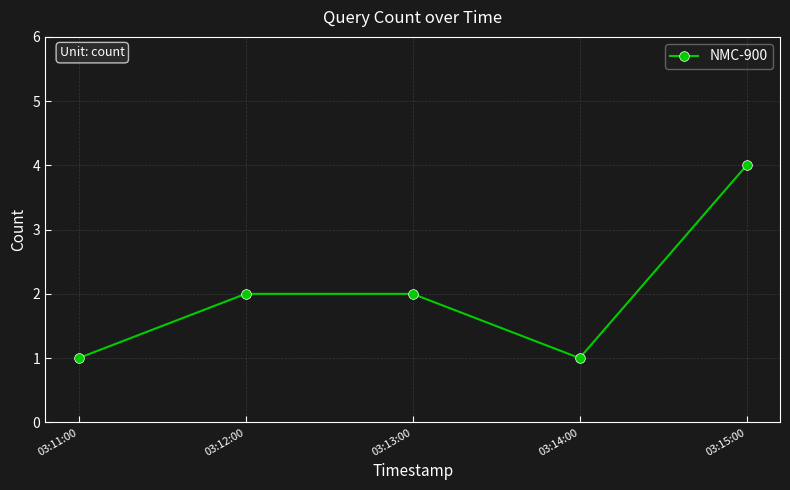

The chart shows a value of 2 at 03:12:00. True or false?

True